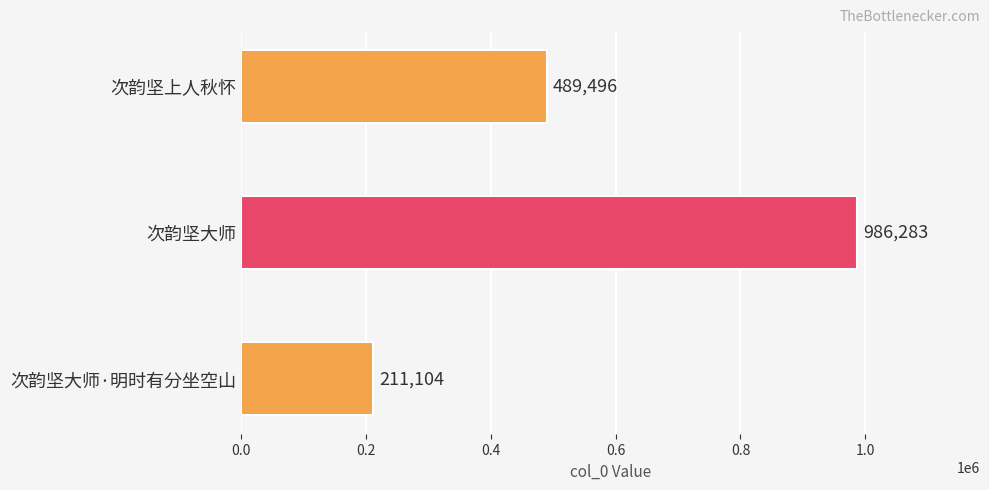

Reading top to bottom, list all the values displayed in this chart.

次韵坚上人秋怀=489496	次韵坚大师=986283	次韵坚大师·明时有分坐空山=211104